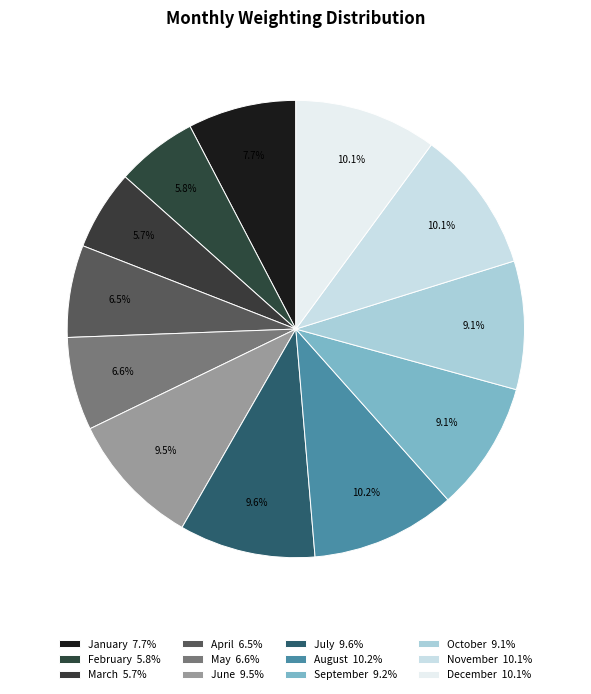

Does February represent more than half of the total?

No